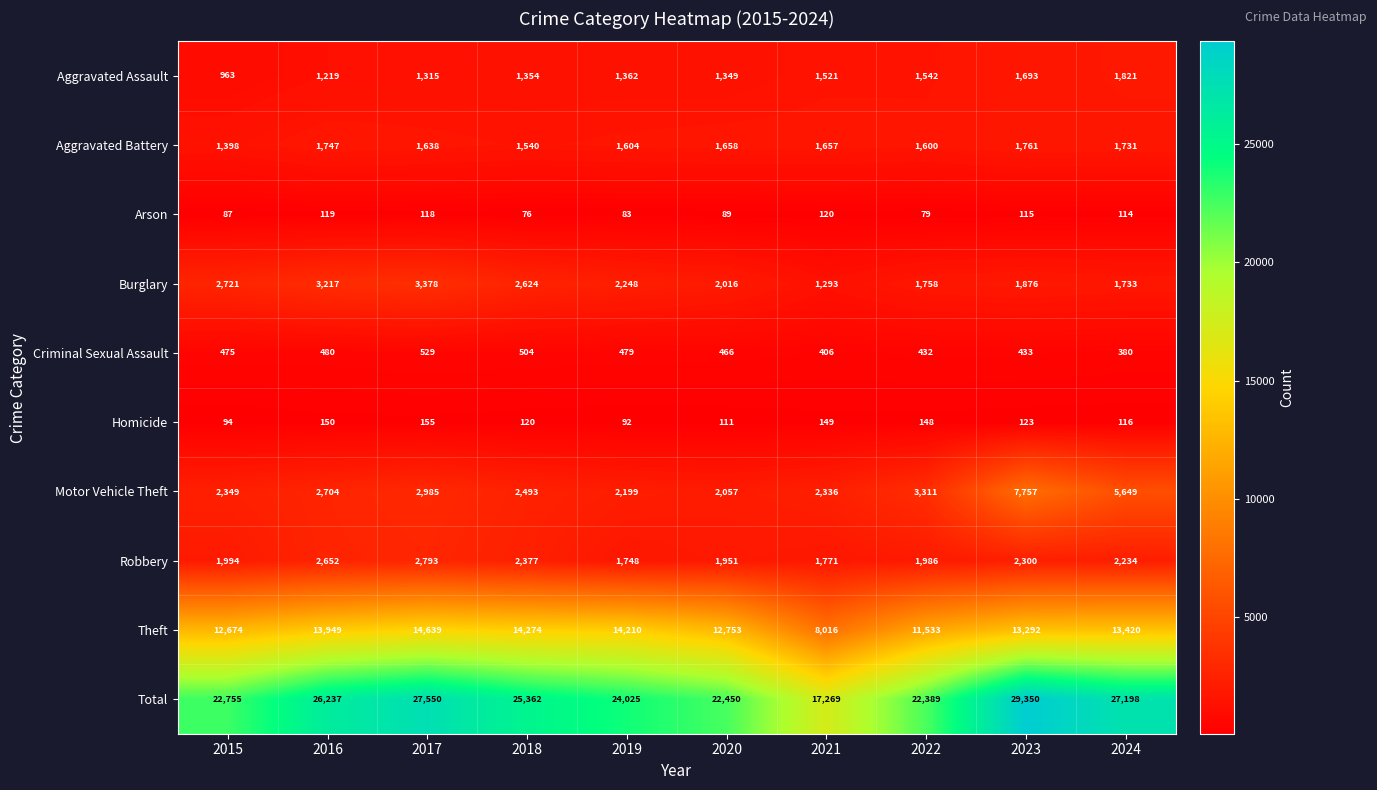

Rank the series by their maximum value, from lowest to highest.

Arson, Homicide, Criminal Sexual Assault, Aggravated Battery, Aggravated Assault, Robbery, Burglary, Motor Vehicle Theft, Theft, Total